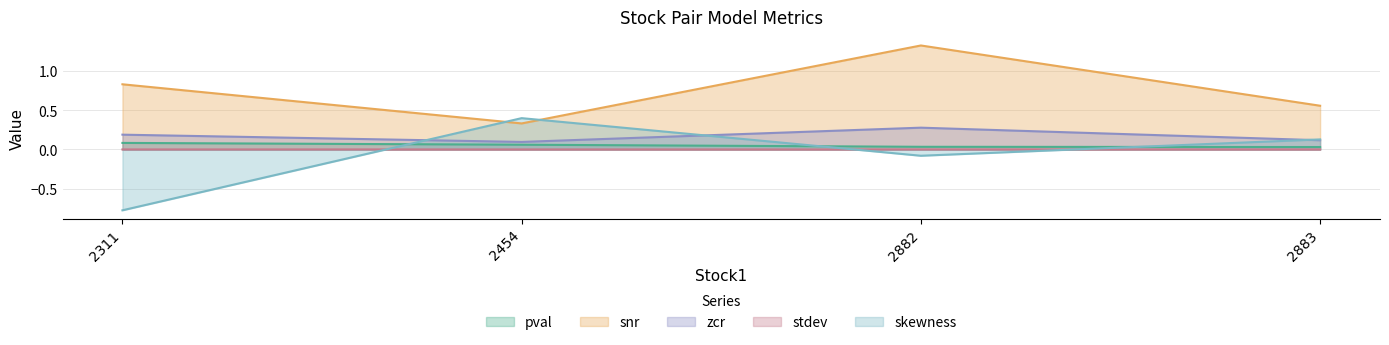

At 2882, list the series in order from largest to smallest.

snr, zcr, pval, stdev, skewness